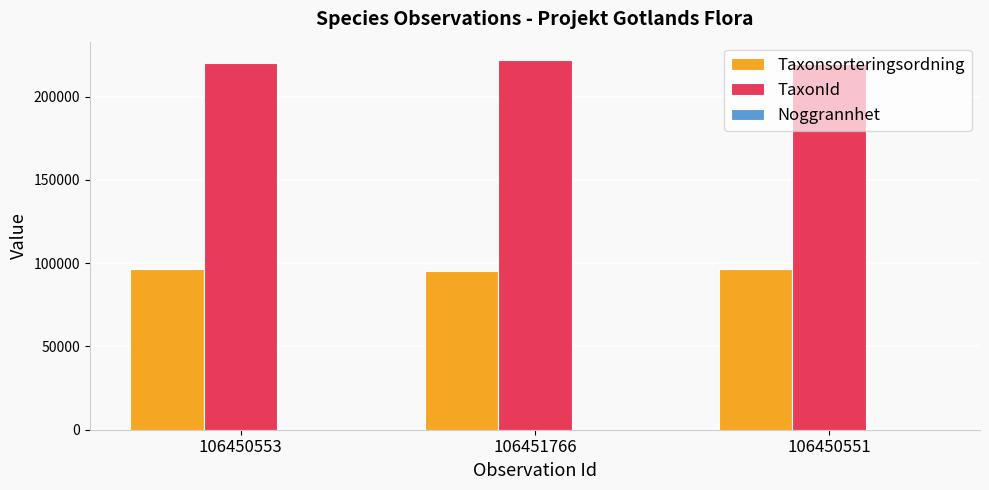

What is the highest value of the Taxonsorteringsordning series?

96367